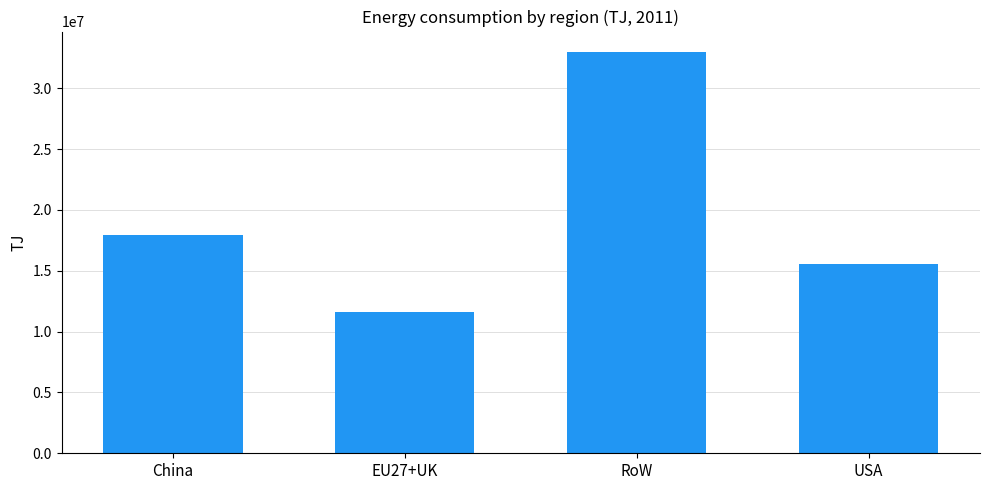

What is the sum of the values at EU27+UK and China?

29531714.6